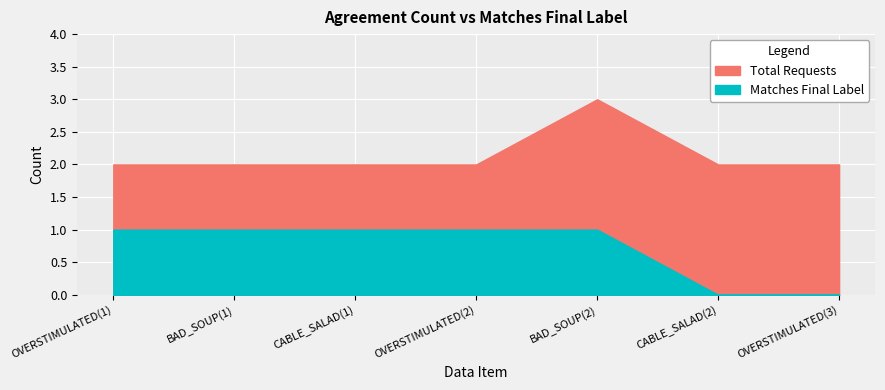

Is it true that Total Requests equals 3 at OVERSTIMULATED(1)?

False